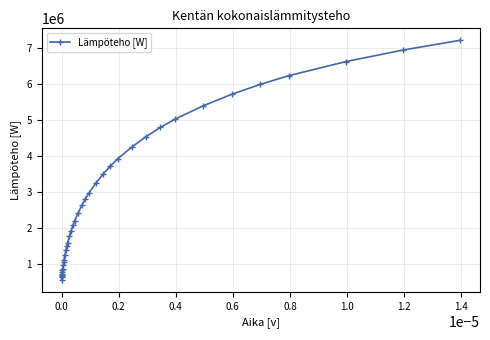

What is the difference between the maximum and minimum values?

6669529.2